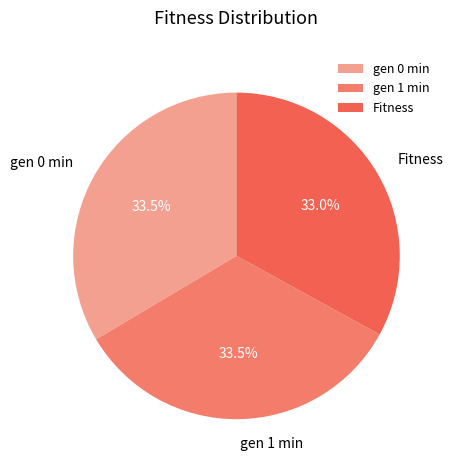

What percentage is NOT represented by gen 1 min?

66.5%